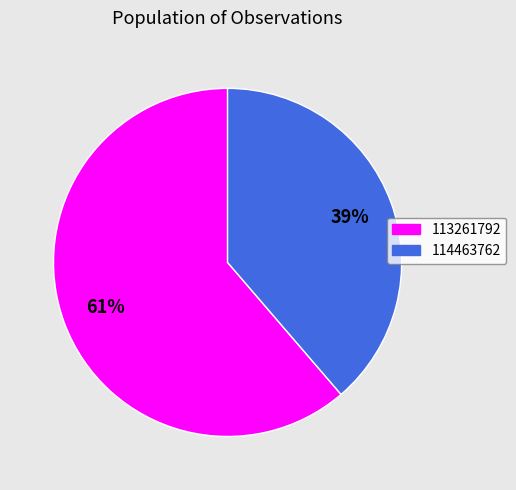

To the nearest percent, what portion does 114463762 represent?

39%